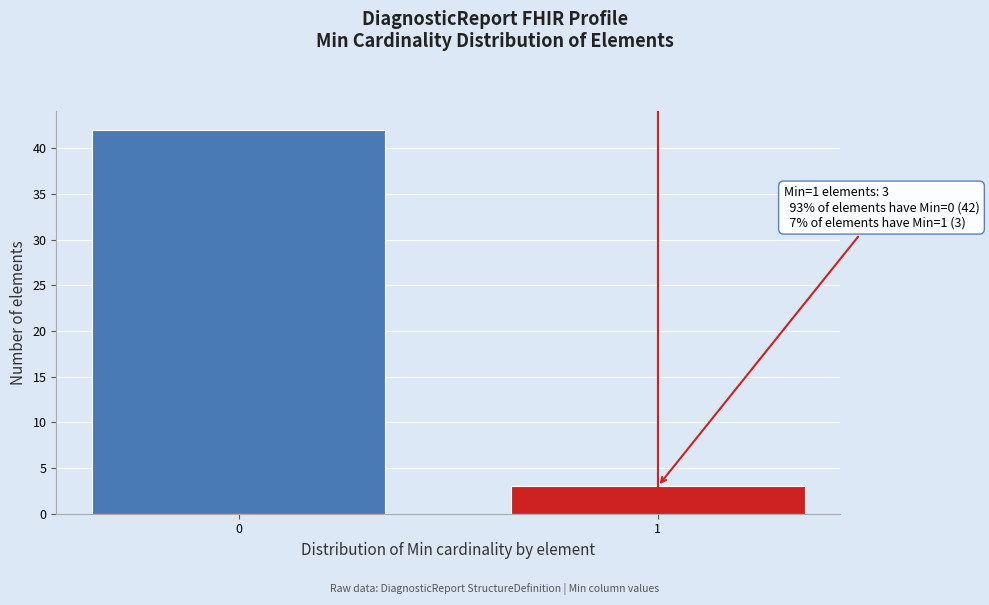

Reading right to left, extract all data points from this chart.

3	42